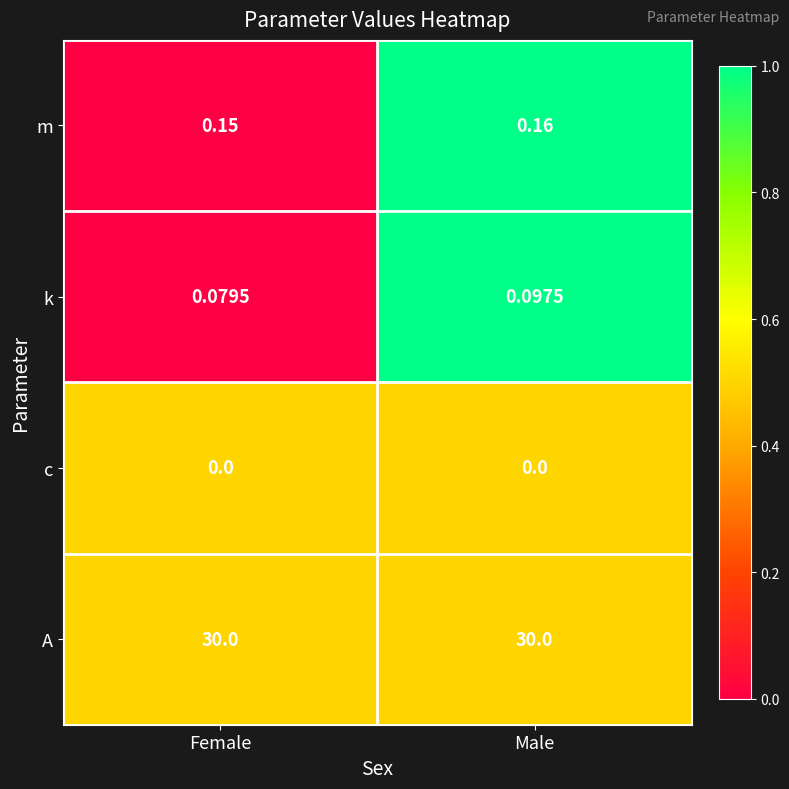

Is the value of k at Male greater than the value of A at Female?

No